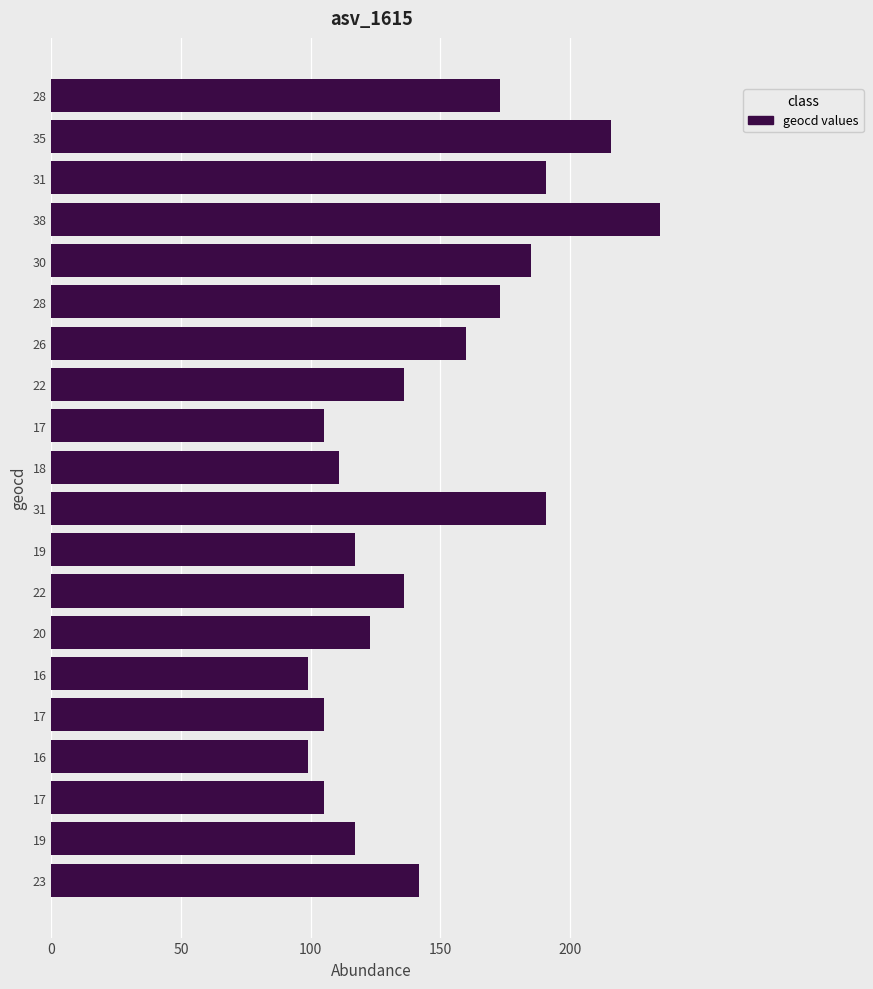

How many distinct data groups are displayed?

1